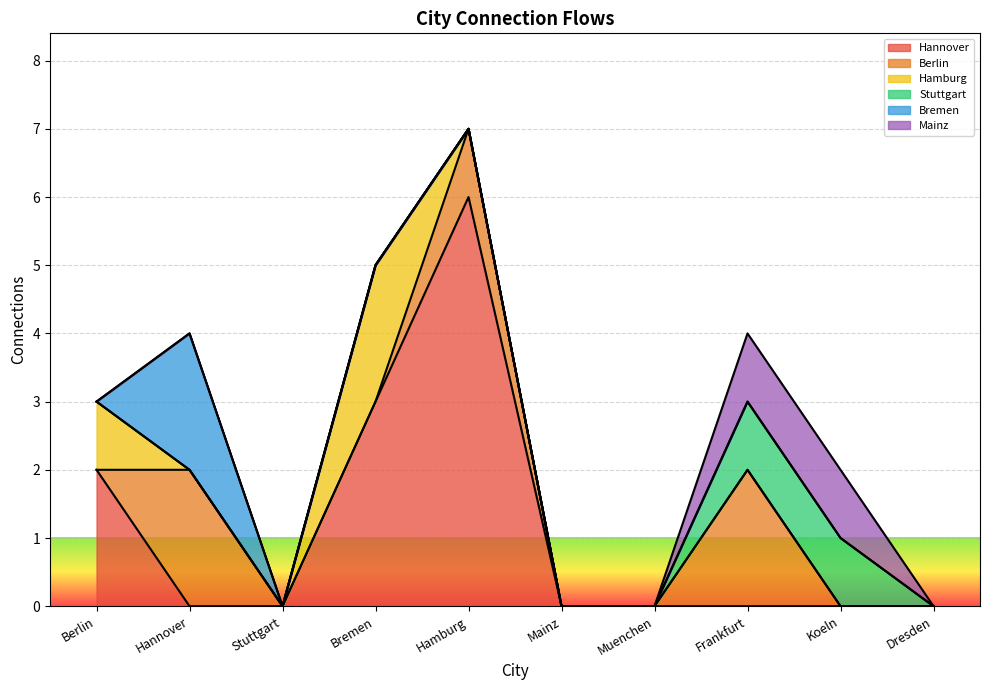

How many categories are shown in the chart?

10